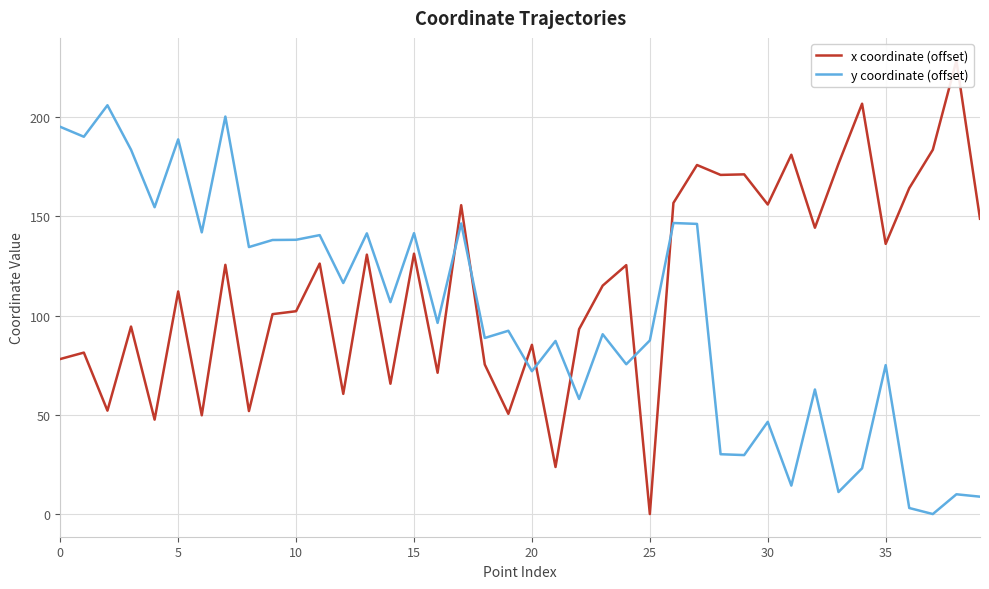

What is the difference between the highest and lowest values at 9?

37.4